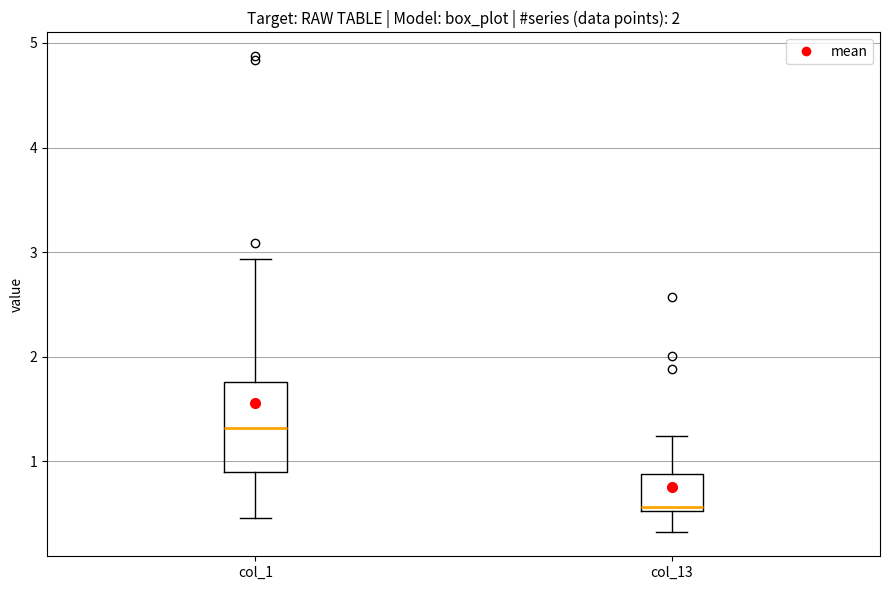

Comparing the boxes themselves (not the whiskers), which one is the tallest?

col_1